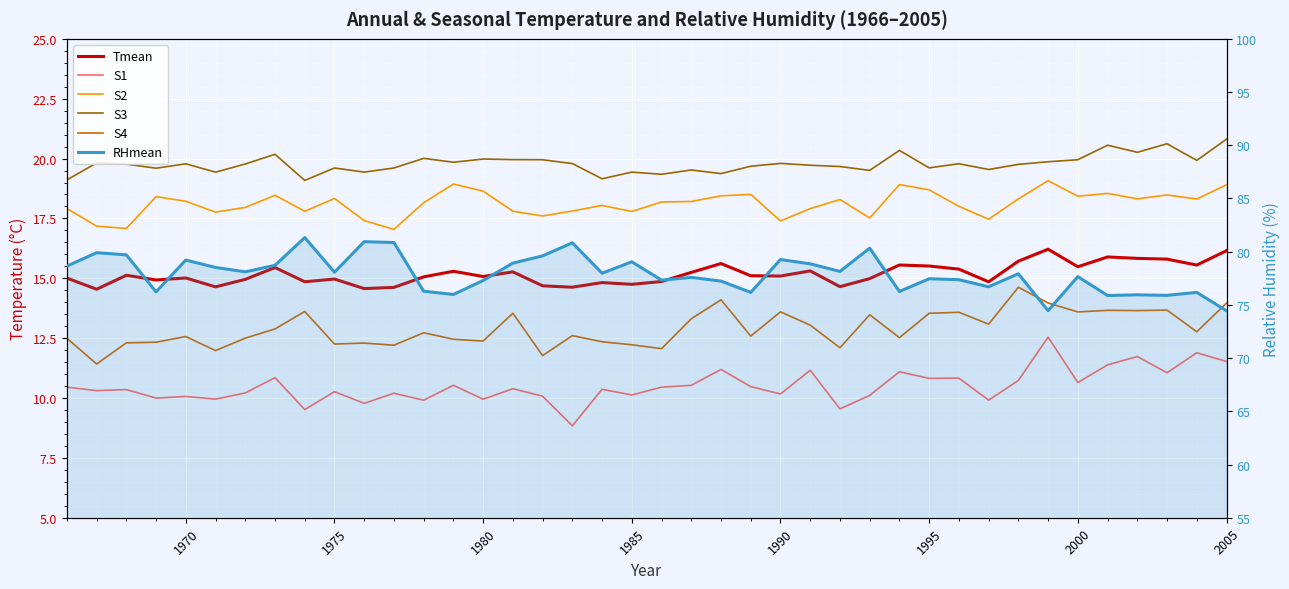

What are all the series names shown in the legend?

Tmean, S1, S2, S3, S4, RHmean